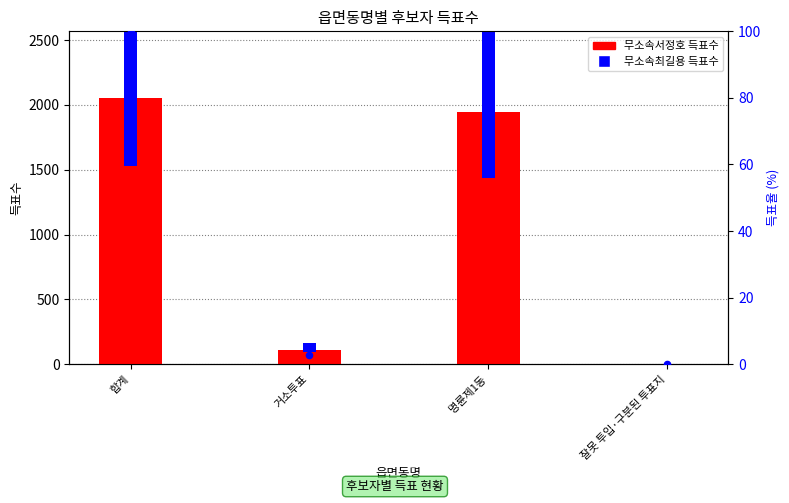

Which series has the widest spread of Y values?

무소속최길용